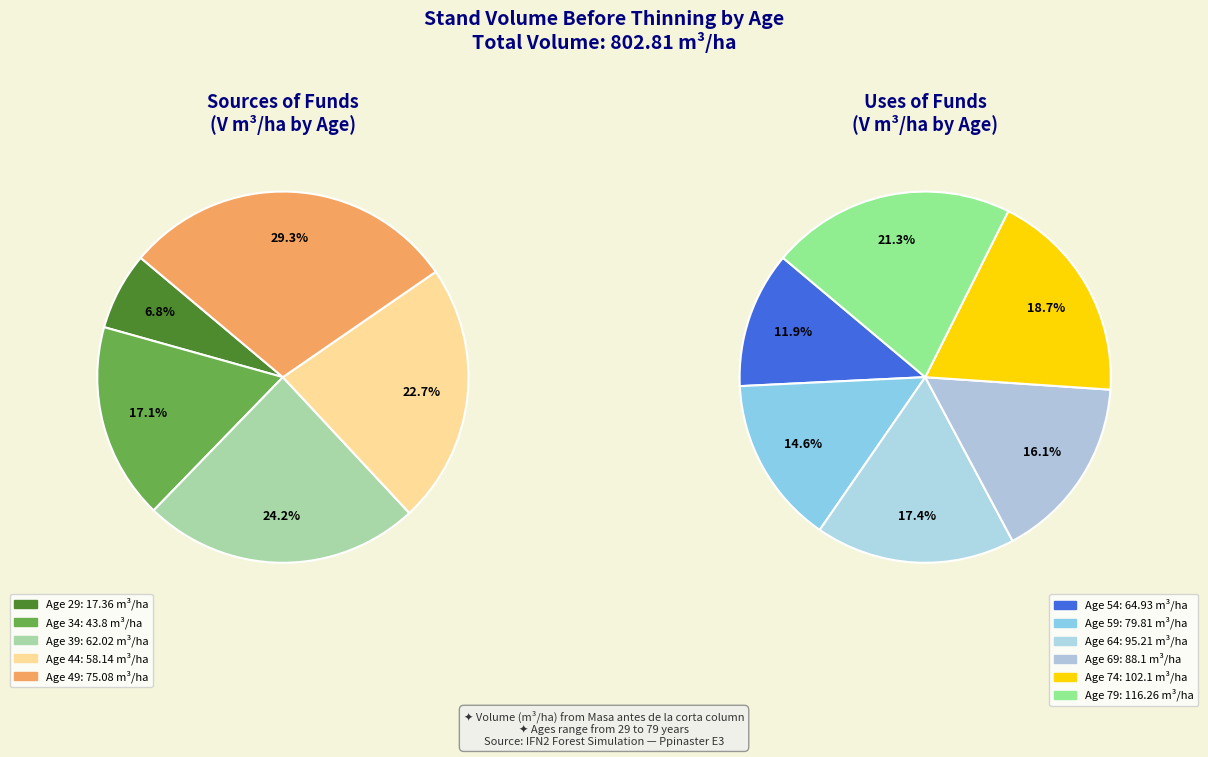

Which slice is the smallest?

29